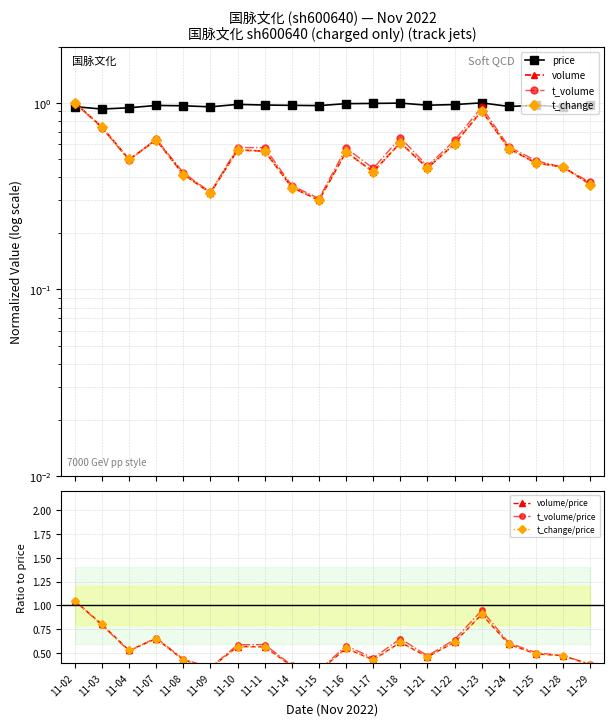

At which category does price reach its first local valley?

11-03